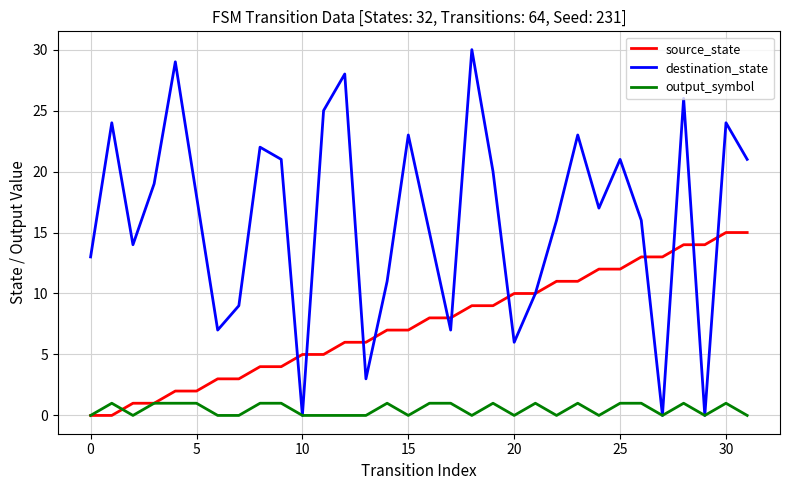

Which series has the largest range (max minus min)?

destination_state